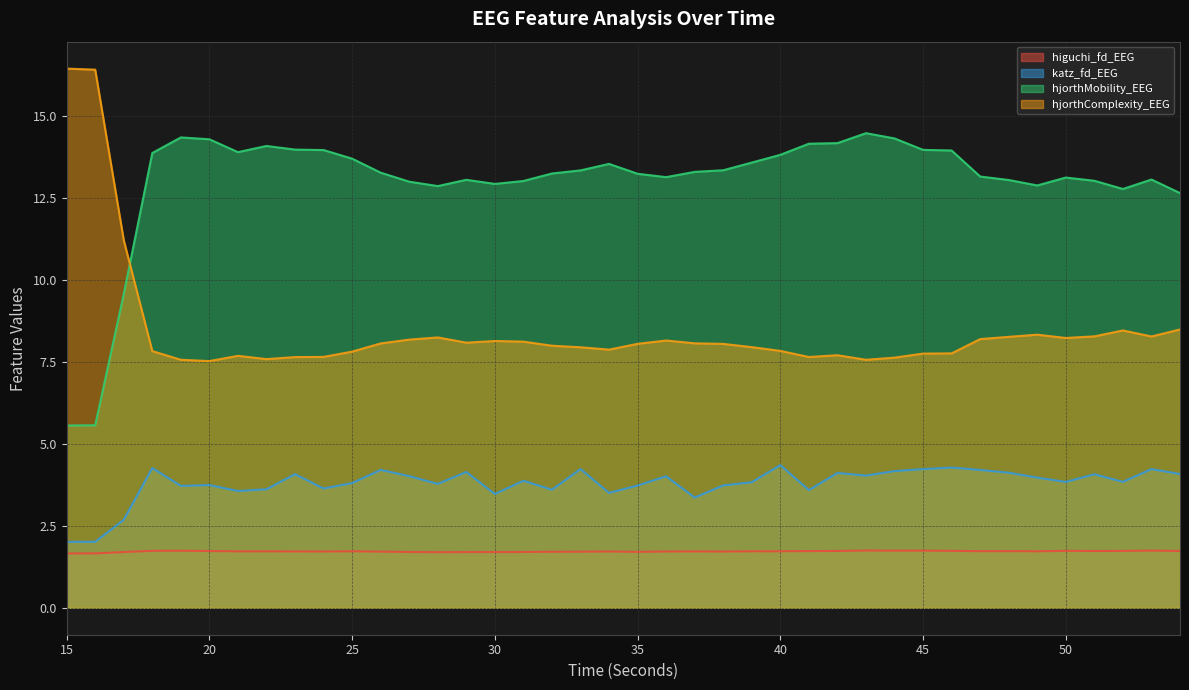

Rank the series by their average value, from lowest to highest.

higuchi_fd_EEG, katz_fd_EEG, hjorthComplexity_EEG, hjorthMobility_EEG